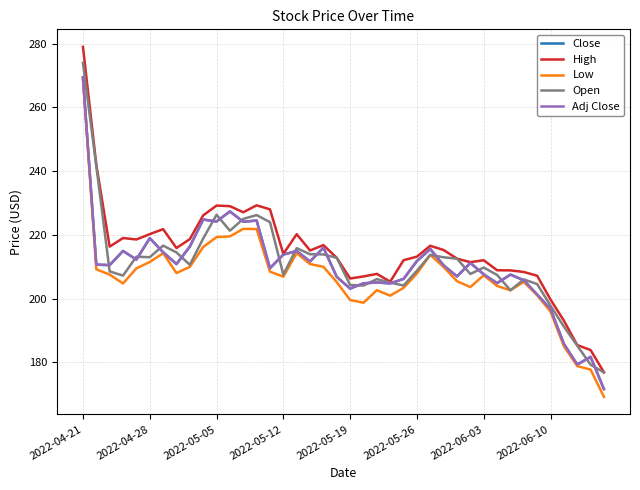

Does the chart display data point markers on the line(s)?

No